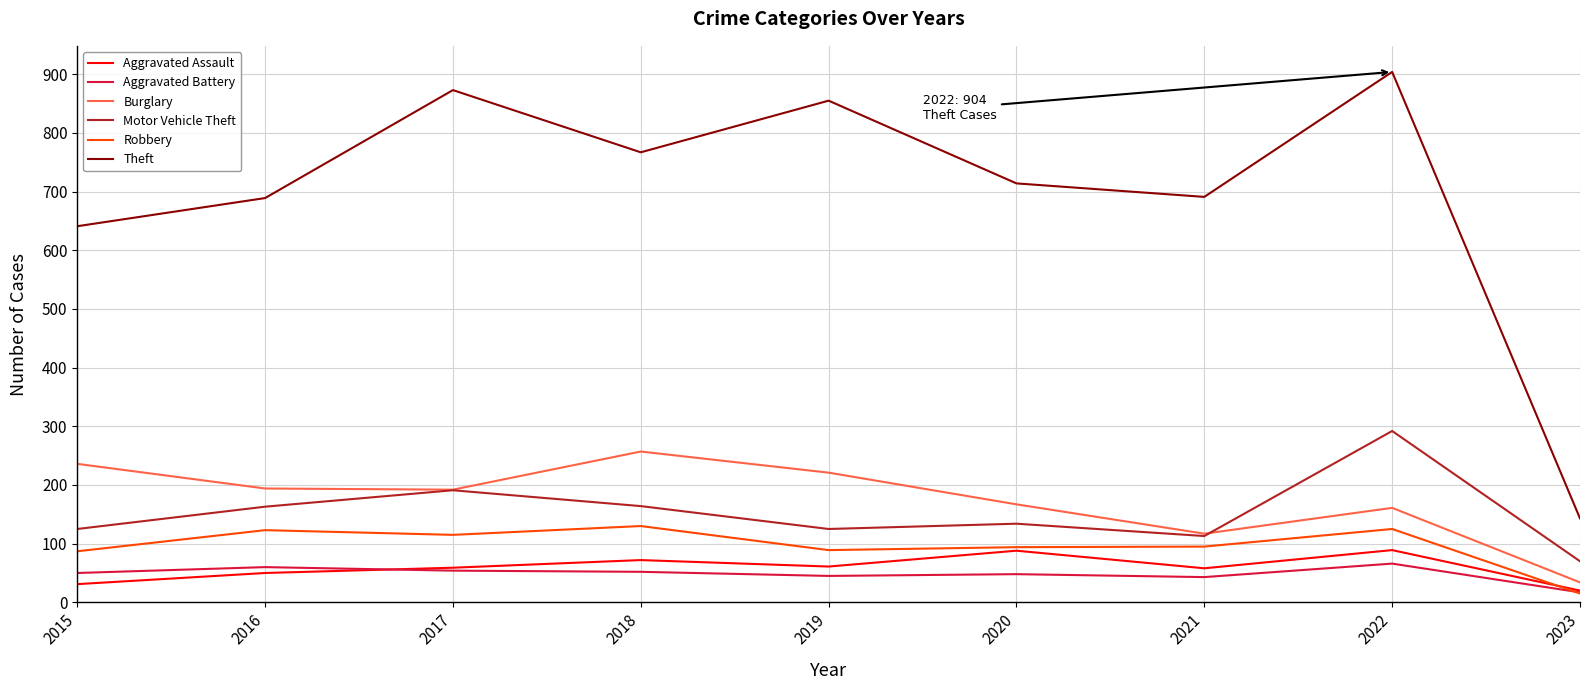

How many interior local peaks does the Theft series have?

3